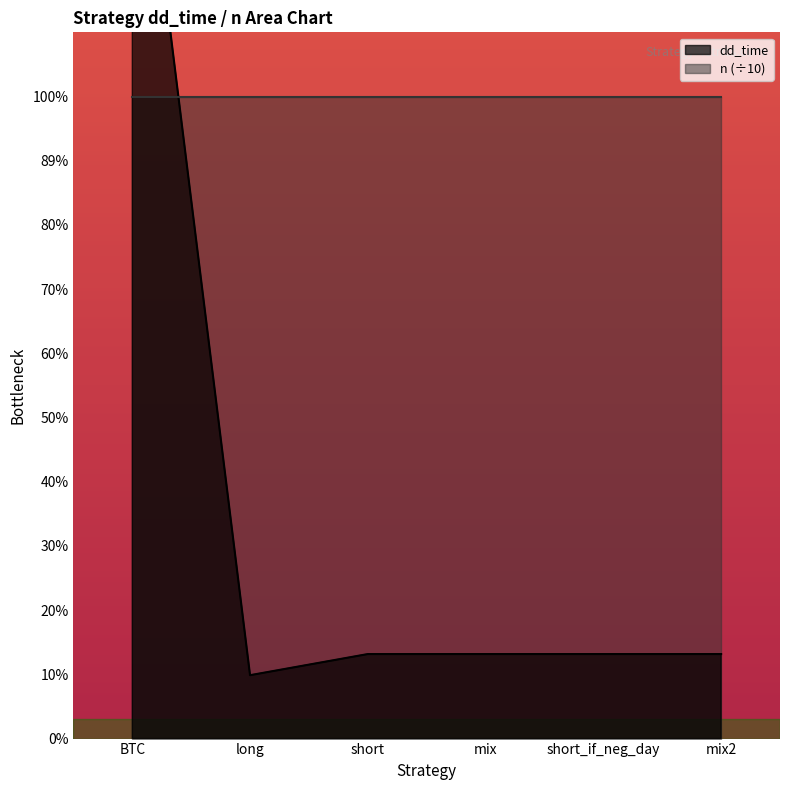

True or false: the data shows 24 at mix.

True